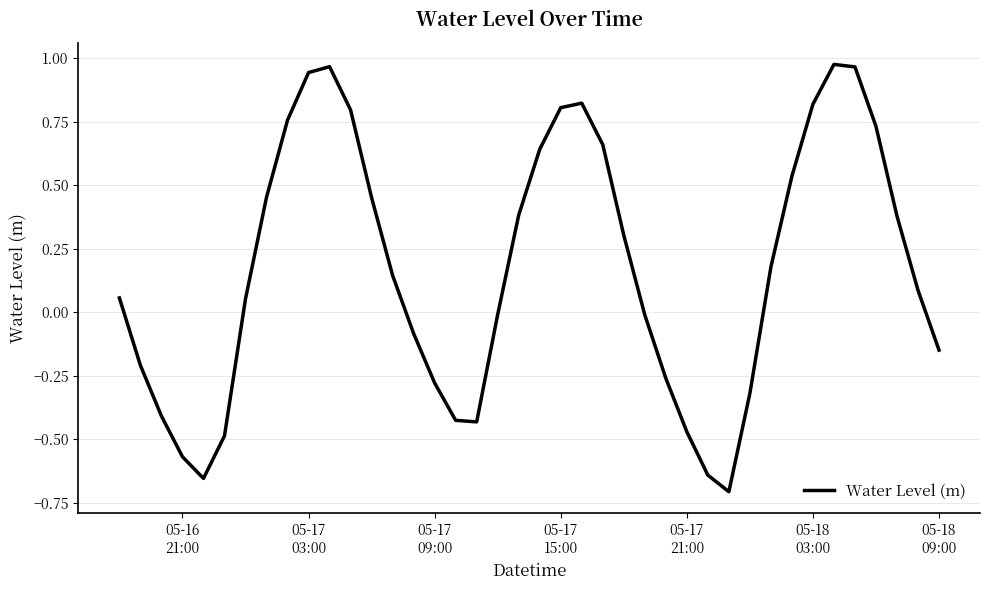

What is the difference between the maximum and minimum values?

1.7